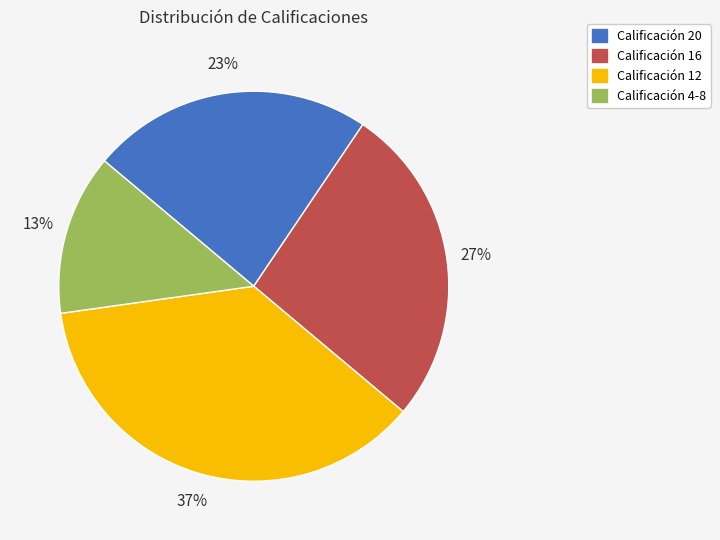

What percentage is the Calificación 16 slice, to the nearest percent?

27%